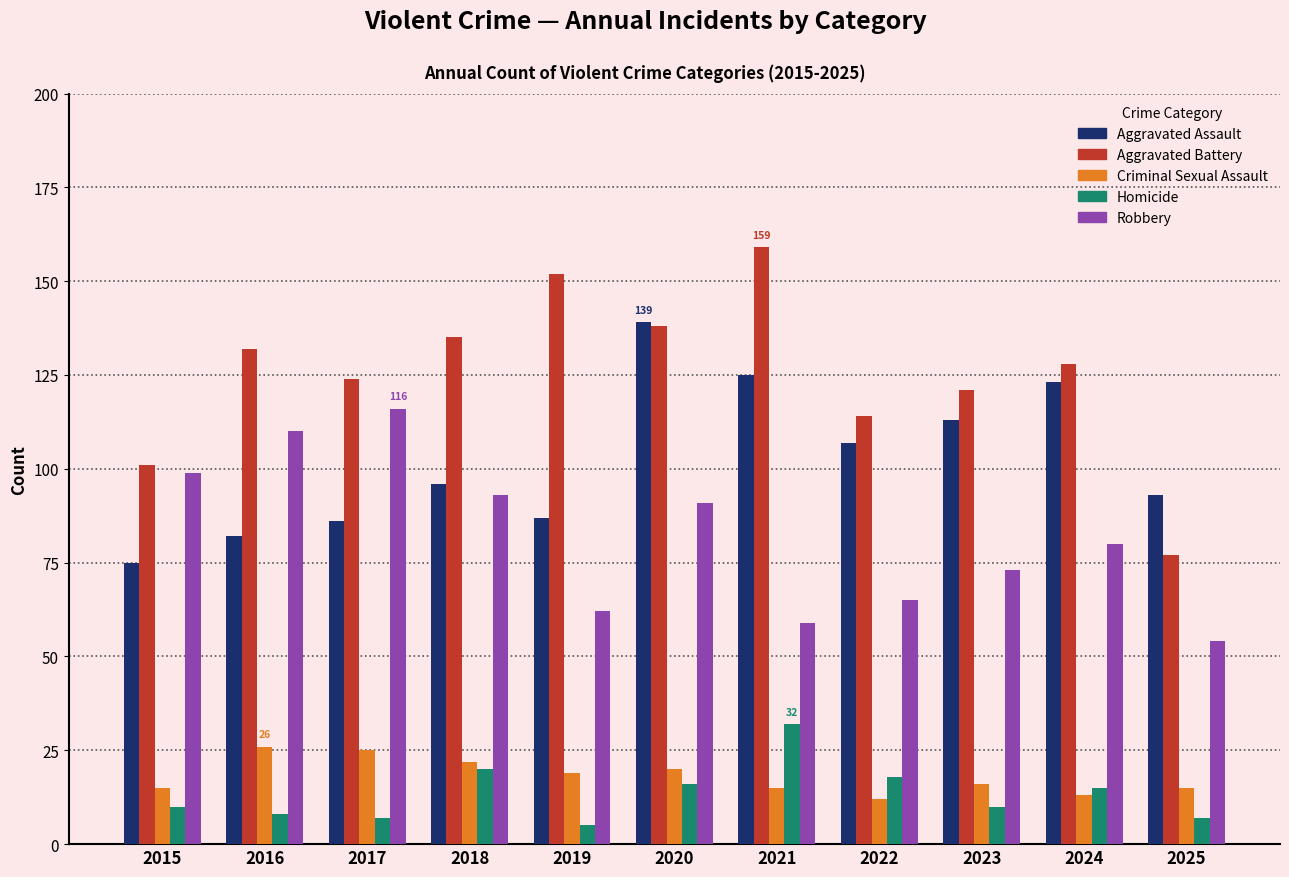

Between 2018 and 2025, which series saw the biggest shift?

Aggravated Battery